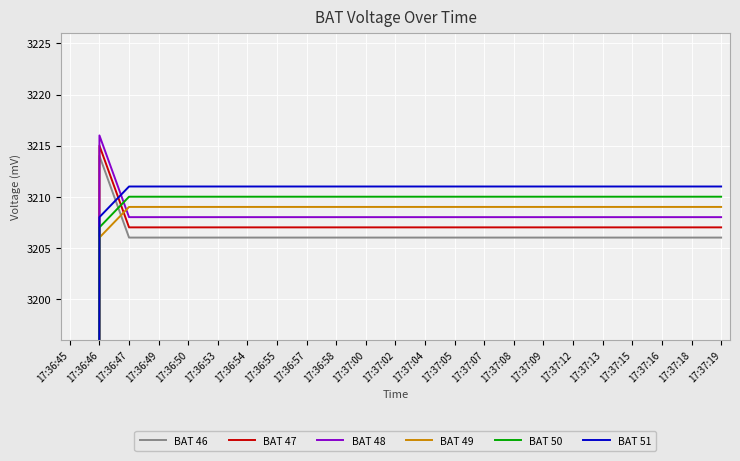

The BAT 48 series shows 4861 at 17:36:55. True or false?

False